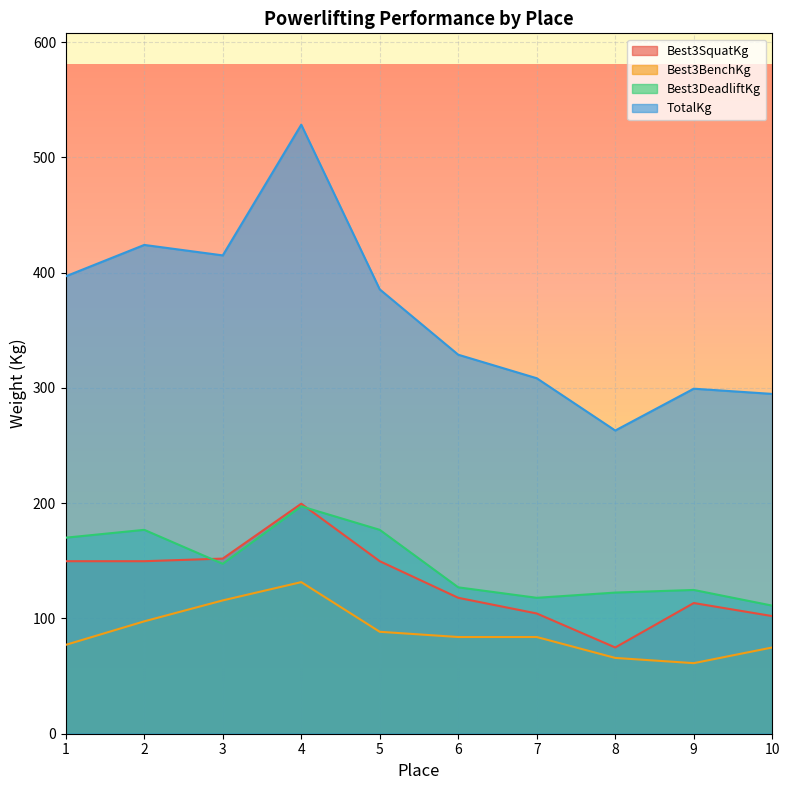

Reading right to left, transcribe all the data shown in this chart.

Best3SquatKg: 102.1	113.4	74.8	104.3	117.9	149.7	199.6	151.9	149.7	149.7
Best3BenchKg: 74.8	61.2	65.8	83.9	83.9	88.5	131.5	115.7	97.5	77.1
Best3DeadliftKg: 111.1	124.7	122.5	117.9	127.0	176.9	197.3	147.4	176.9	170.1
TotalKg: 294.8	299.4	263.1	308.4	328.9	385.6	528.4	415.0	424.1	396.9